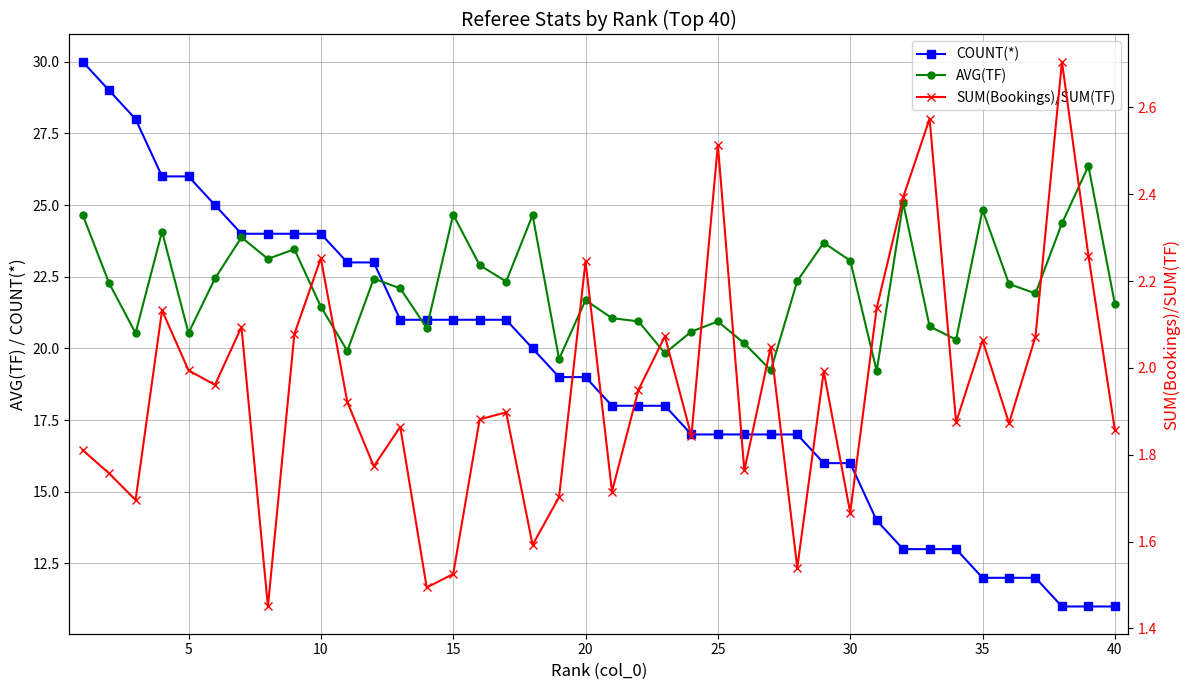

Rank the series by their average value, from lowest to highest.

SUM(Bookings)/SUM(TF), COUNT(*), AVG(TF)